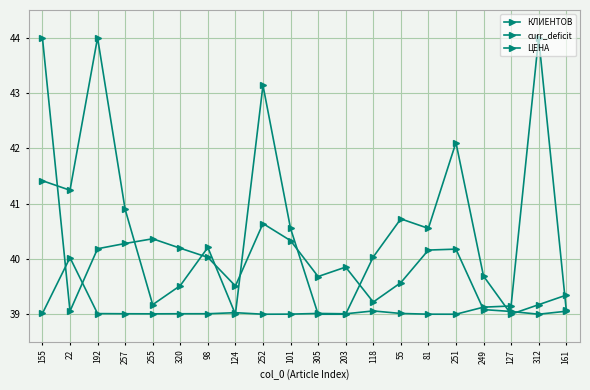

Reading left to right, what are all the values shown in this chart?

КЛИЕНТОВ: 155=41.4	22=41.2	192=44.0	257=40.9	255=39.2	320=39.5	98=40.2	124=39.0	252=43.1	101=40.6	305=39.0	203=39.0	118=40.0	55=40.7	81=40.6	251=42.1	249=39.7	127=39.0	312=39.2	161=39.3
curr_deficit: 155=44.0	22=39.1	192=40.2	257=40.3	255=40.4	320=40.2	98=40.0	124=39.5	252=40.6	101=40.3	305=39.7	203=39.9	118=39.2	55=39.6	81=40.2	251=40.2	249=39.1	127=39.0	312=39.0	161=39.1
ЦЕНА: 155=39.0	22=40.0	192=39.0	257=39.0	255=39.0	320=39.0	98=39.0	124=39.0	252=39.0	101=39.0	305=39.0	203=39.0	118=39.1	55=39.0	81=39.0	251=39.0	249=39.1	127=39.1	312=44.0	161=39.1